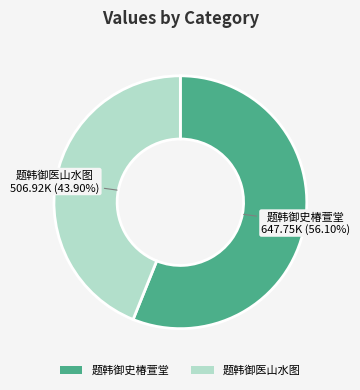

What is the smallest slice in the pie chart?

题韩御医山水图